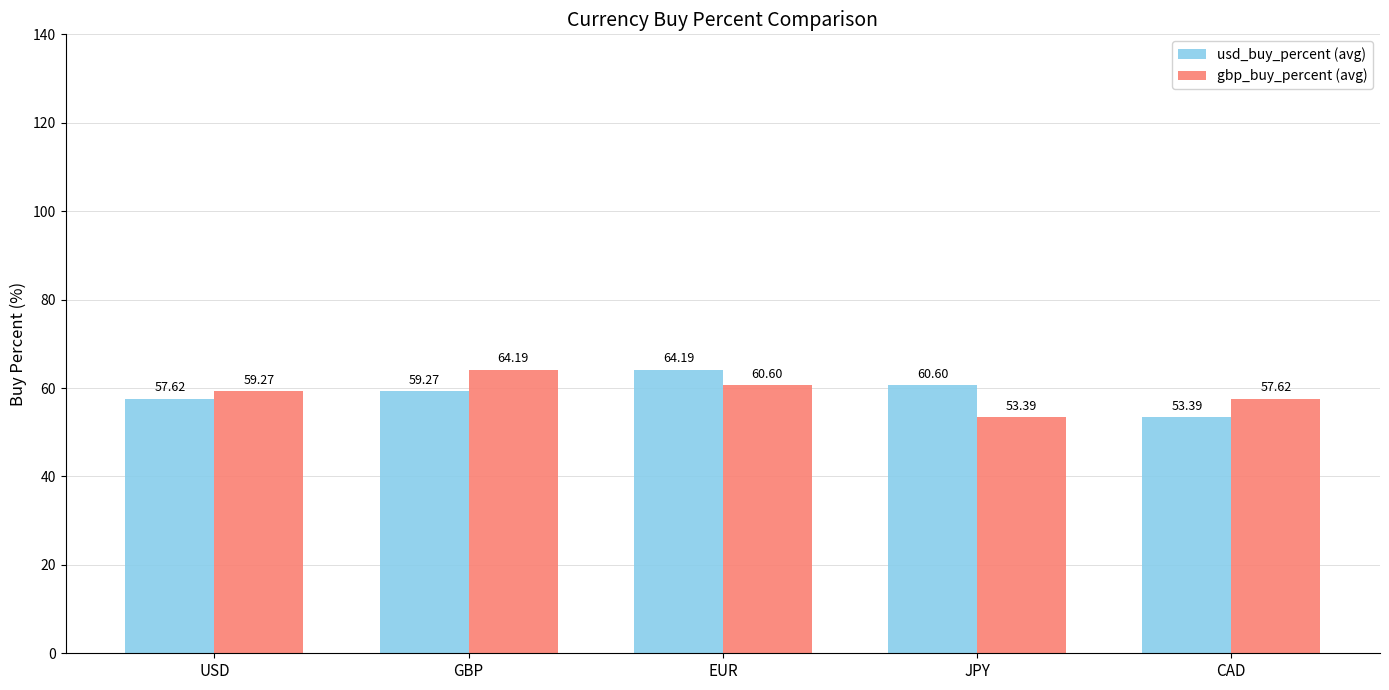

What is the total value across all series at CAD?

111.0